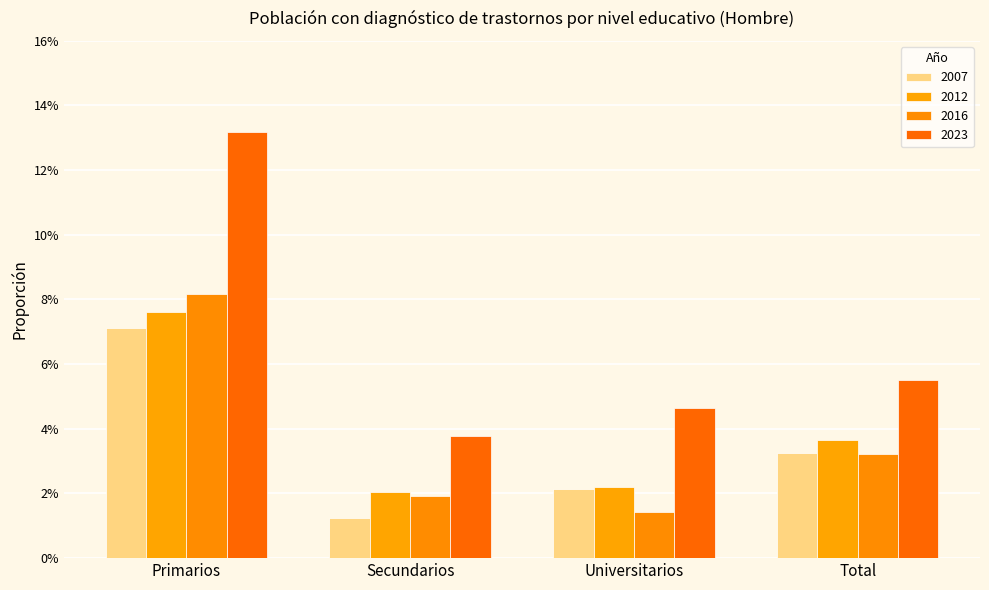

Are the bars grouped side by side (vs. stacked)?

Yes